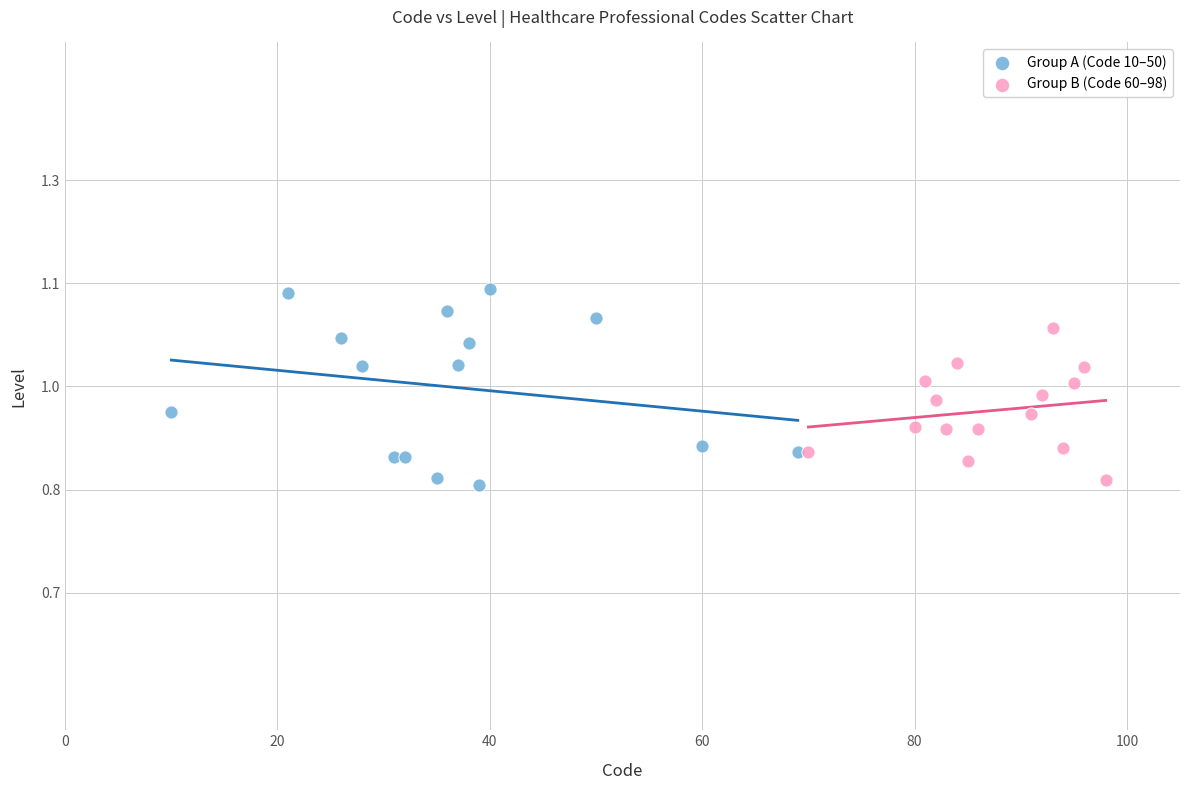

Which series has the widest spread of Y values?

Group A (Code 10–50)